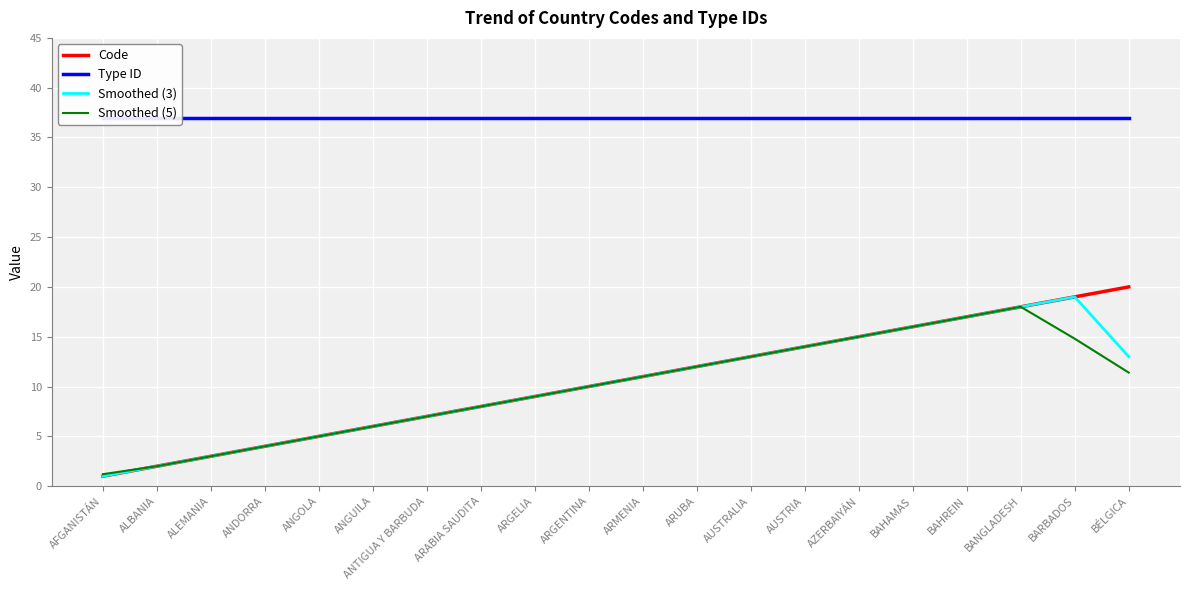

Which has a higher value, AUSTRALIA or BÉLGICA?

BÉLGICA